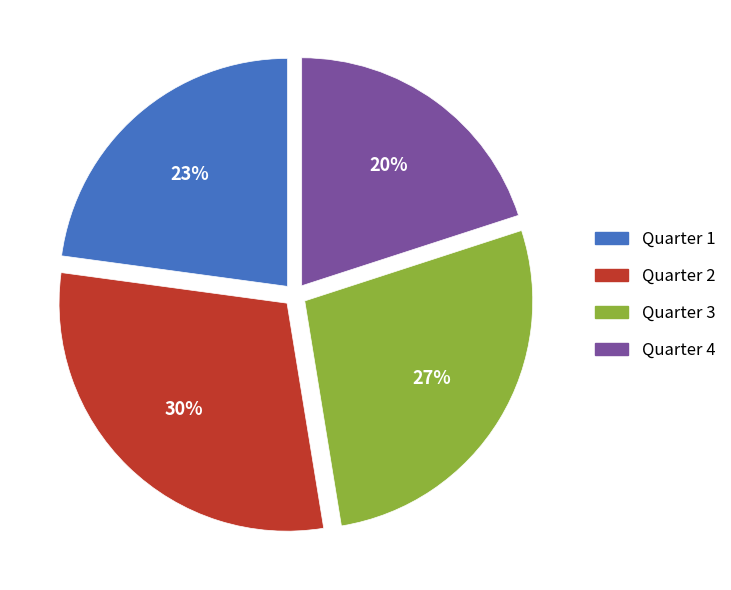

To the nearest percent, what is the difference between the largest and smallest slice percentages?

10%